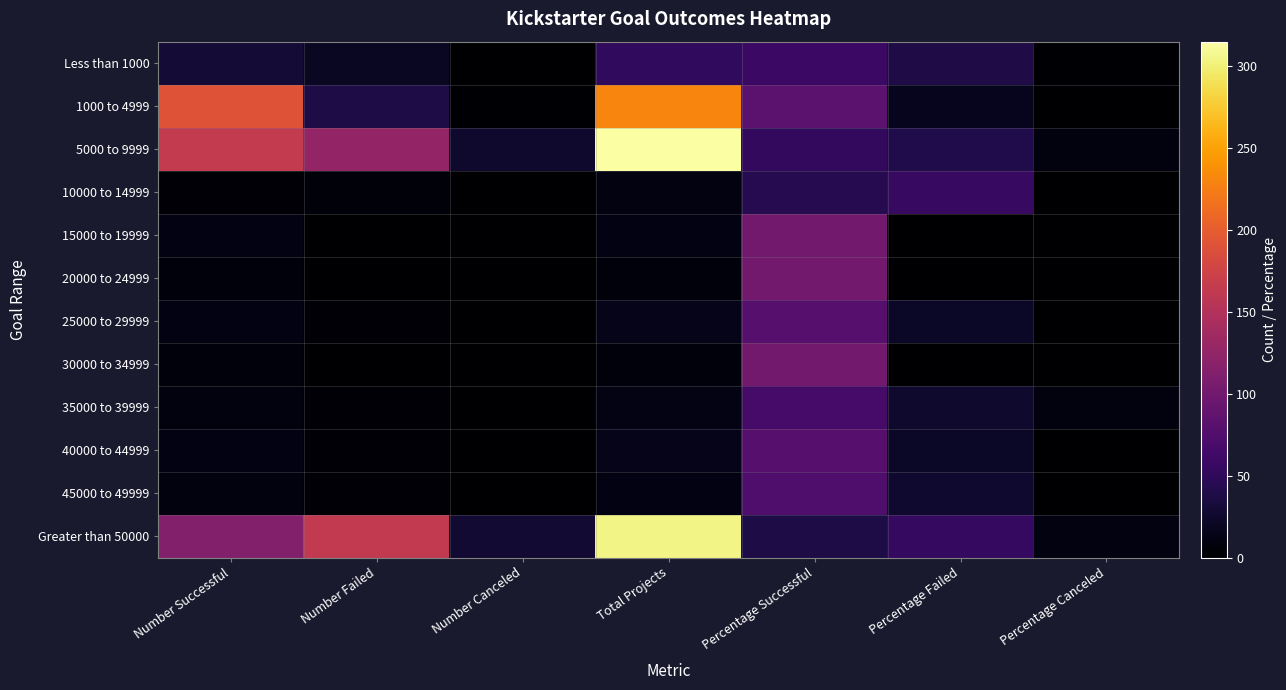

What is the total value across all series at Number Successful?

565